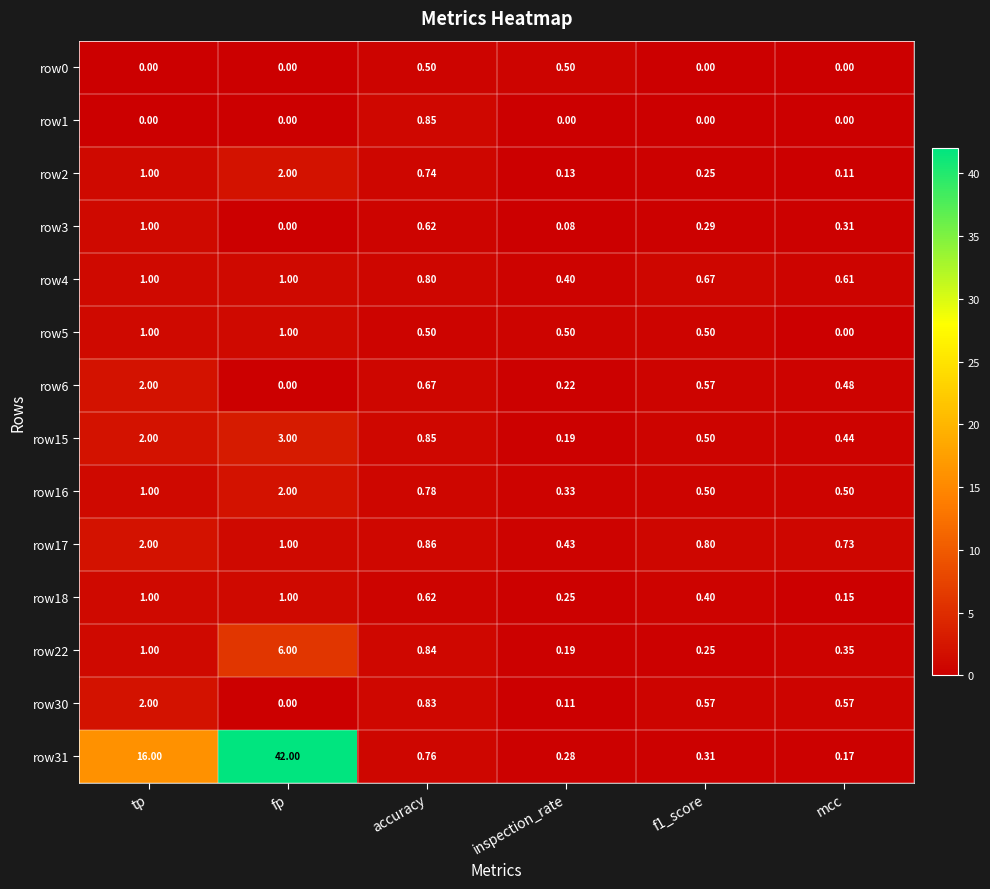

At which label is row18 closest to 0?

mcc